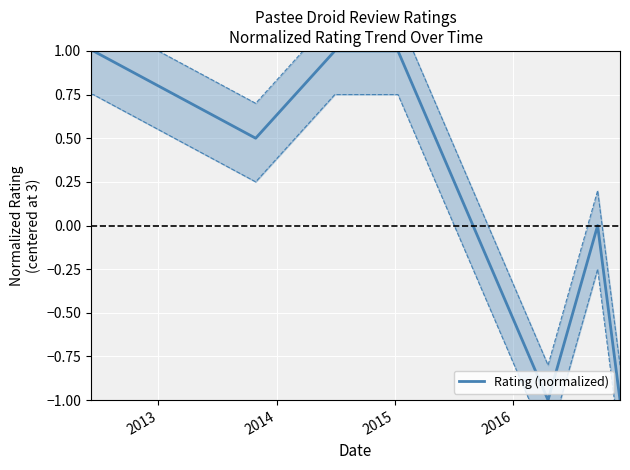

What is the difference between the second highest and minimum values?

2.0